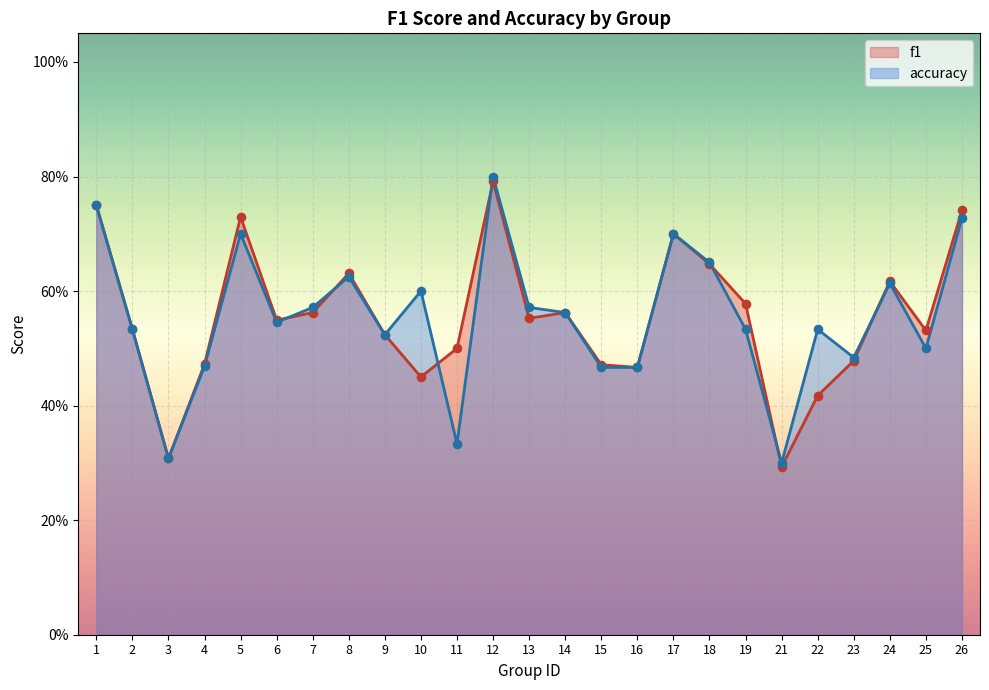

Which series contains the highest Y value?

accuracy